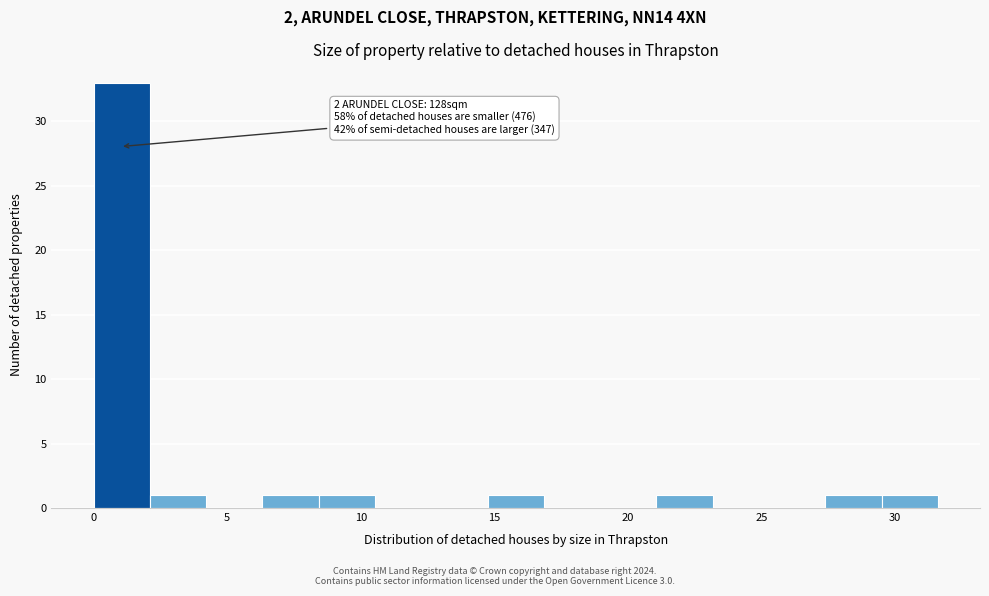

Which range on the x-axis has the tallest bar?

0.0 to 2.0